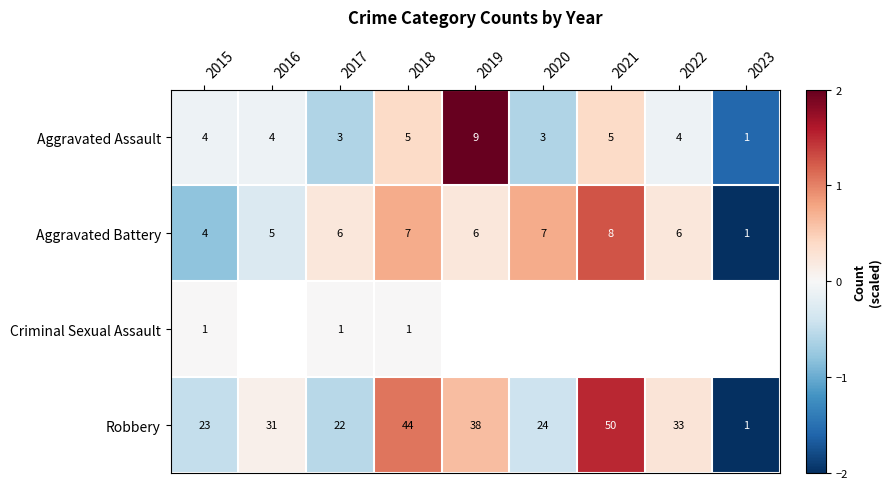

What is the difference between the highest and lowest values at 2017?

21.0